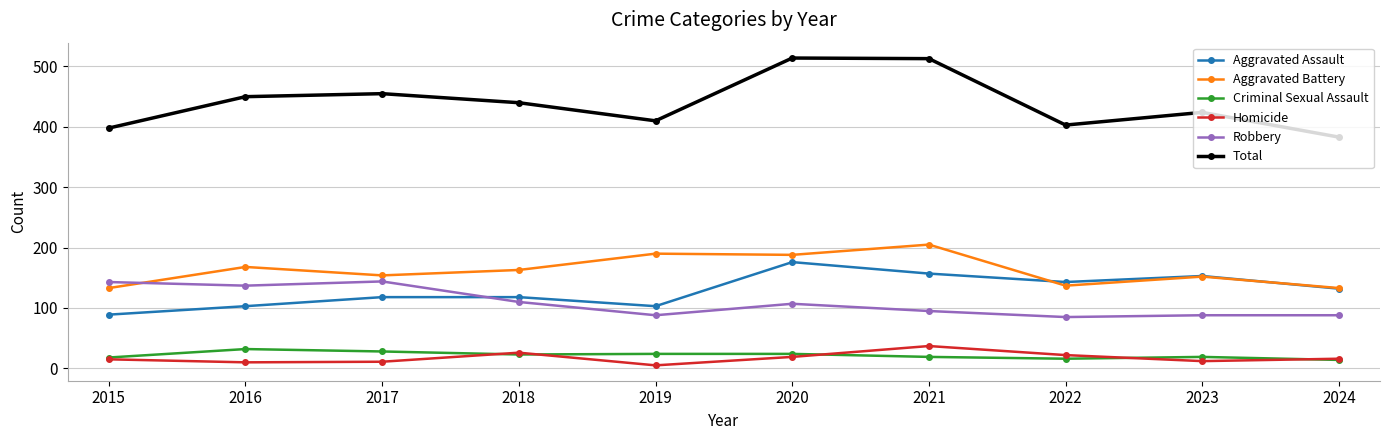

Does the chart have visible grid lines?

Yes